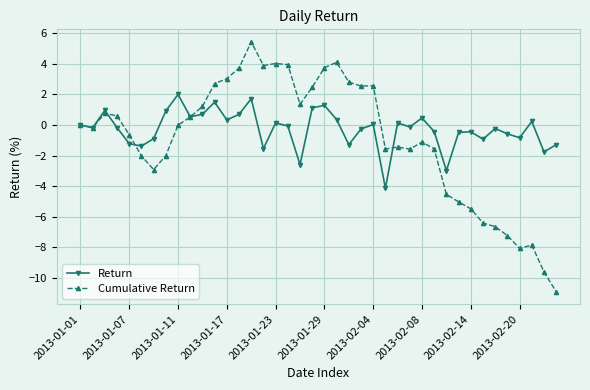

After their last crossing, which series has the higher values: Return or Cumulative Return?

Return